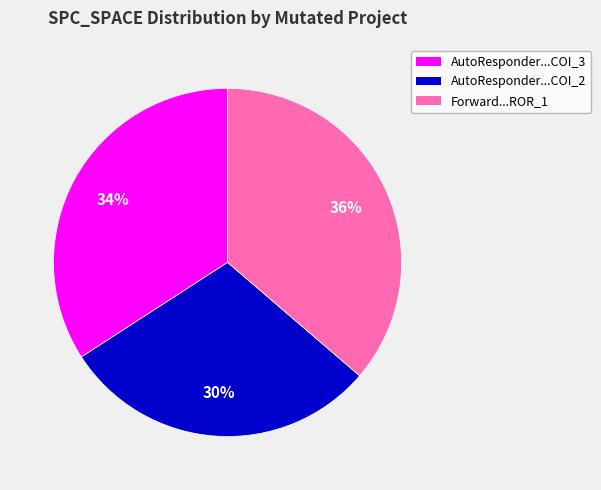

What is the largest slice in the pie chart?

Forward...ROR_1